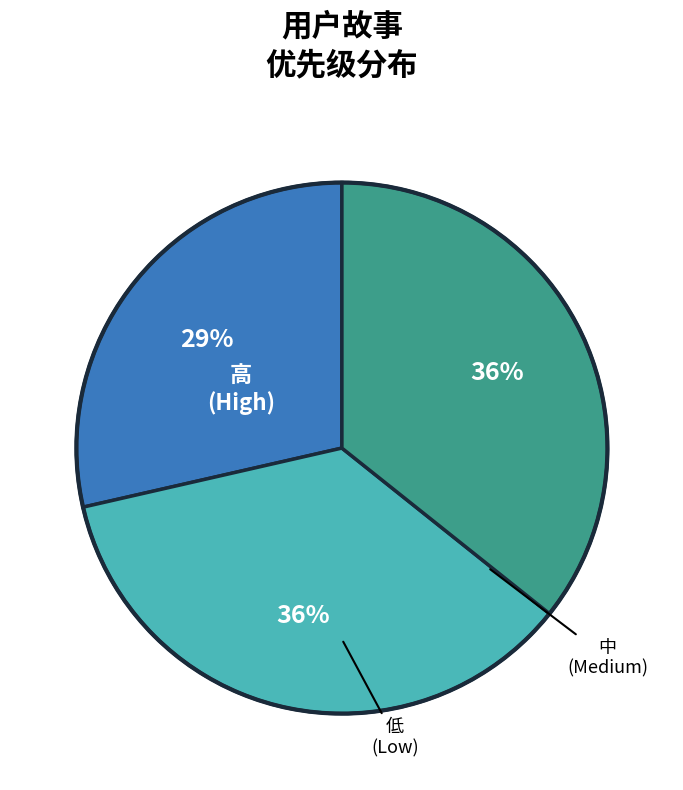

Is there any slice that represents more than half of the pie?

No